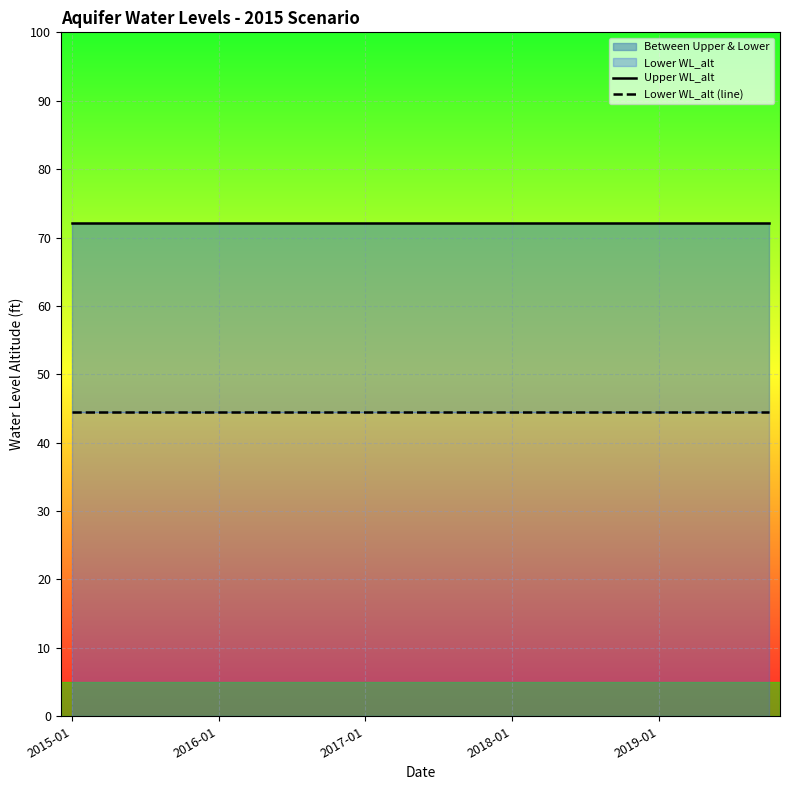

Between 6 and 9, which series saw the biggest shift?

Upper WL_alt